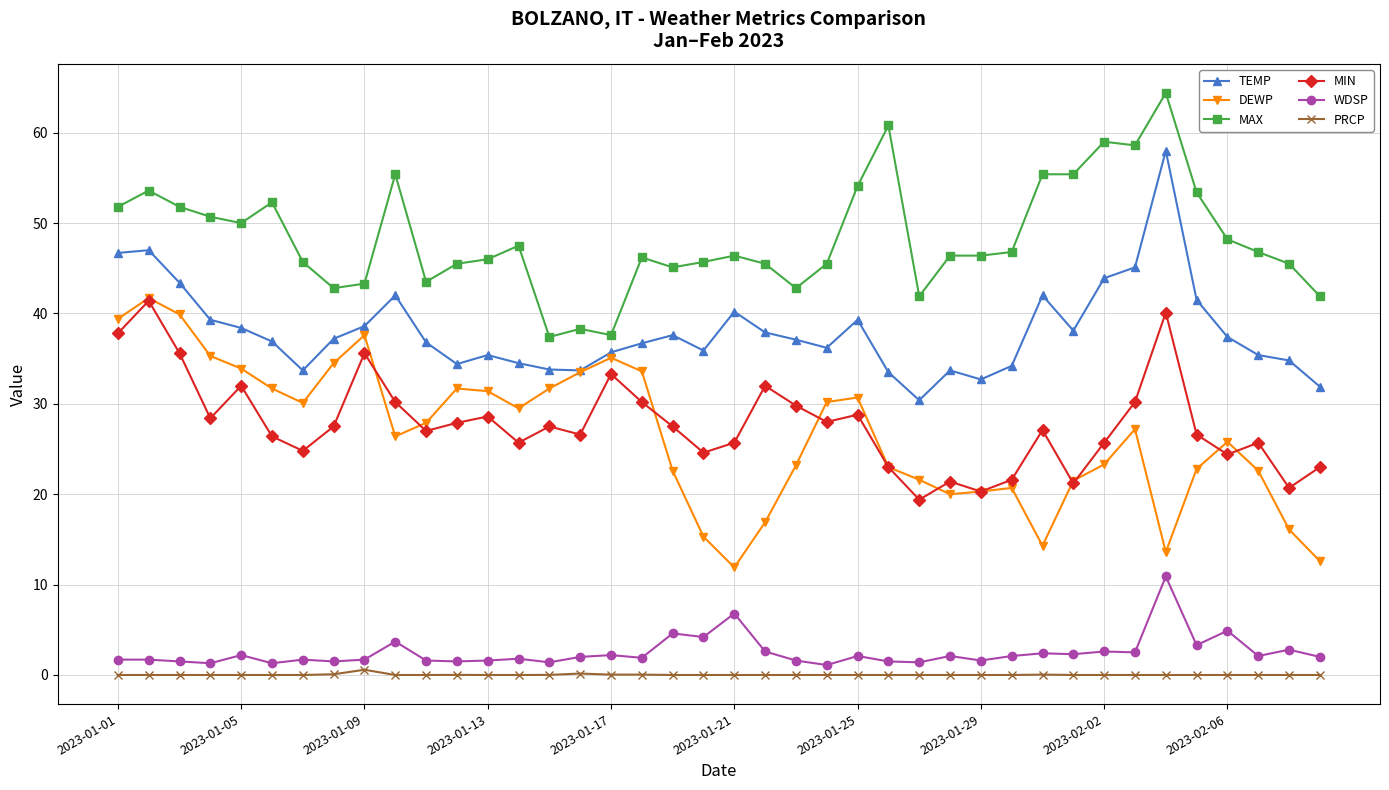

What is the highest value of the WDSP series?

10.9